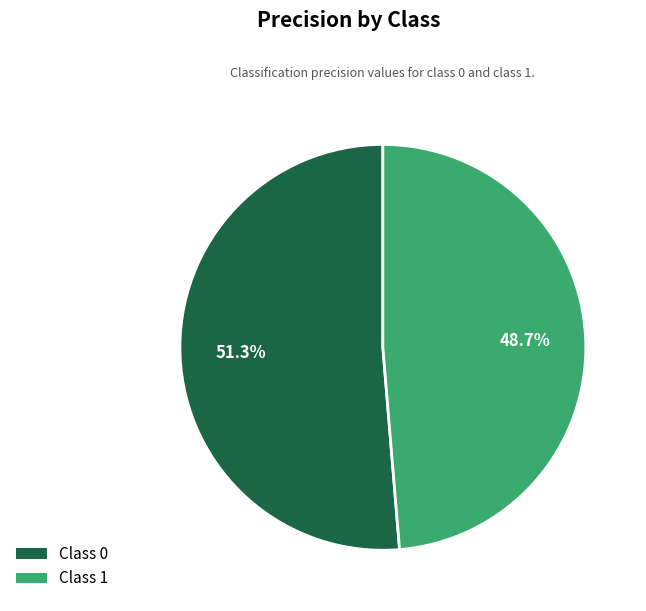

Is there a majority slice in this chart?

Yes